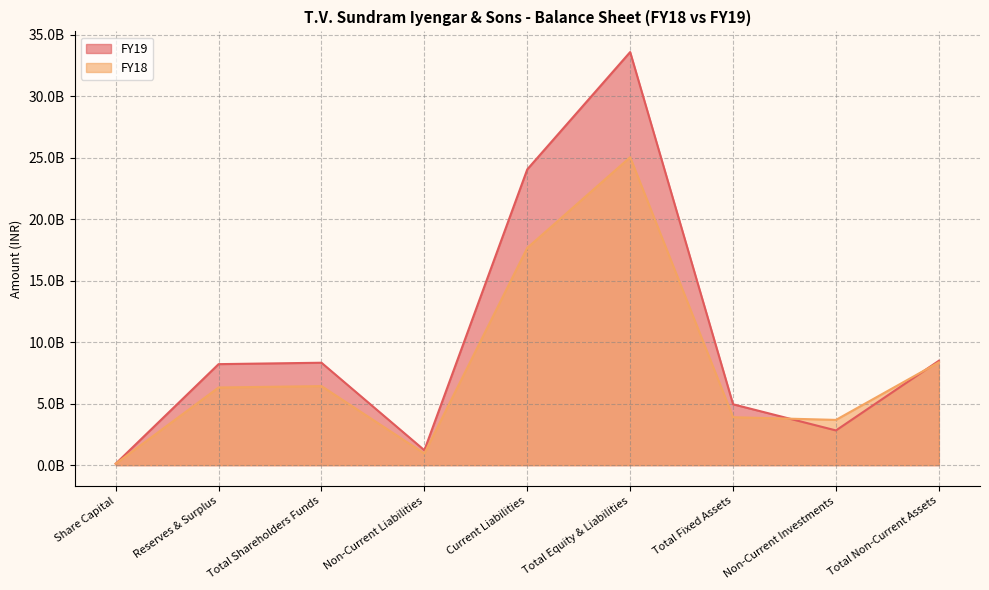

Does the chart display data point markers on the line(s)?

No